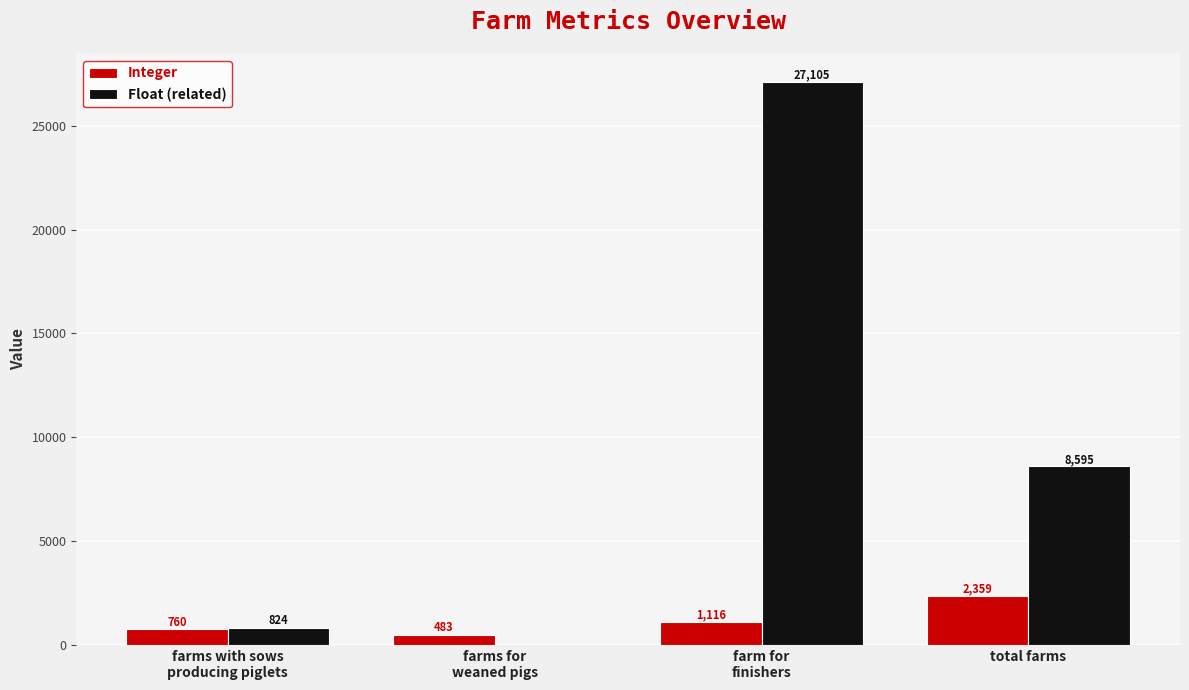

True or false: Float (related) has a value of 14230 at total farms.

False